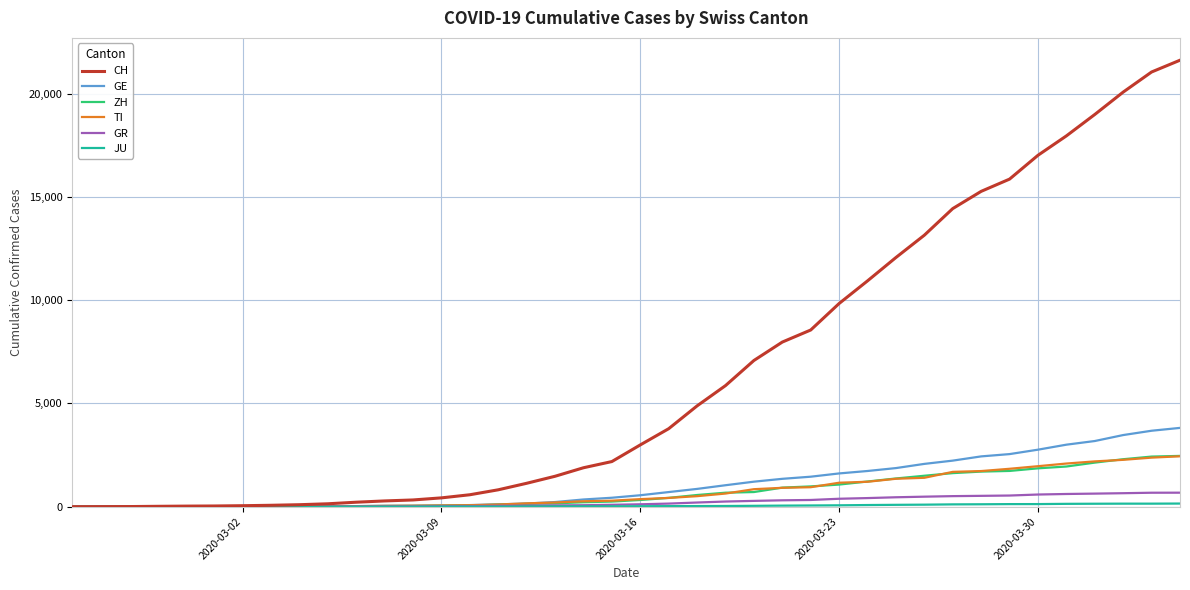

What is the highest value of the CH series?

21617